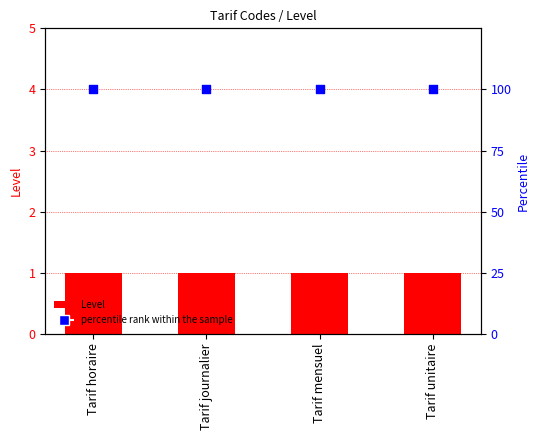

Which series reaches the minimum Y coordinate?

Level